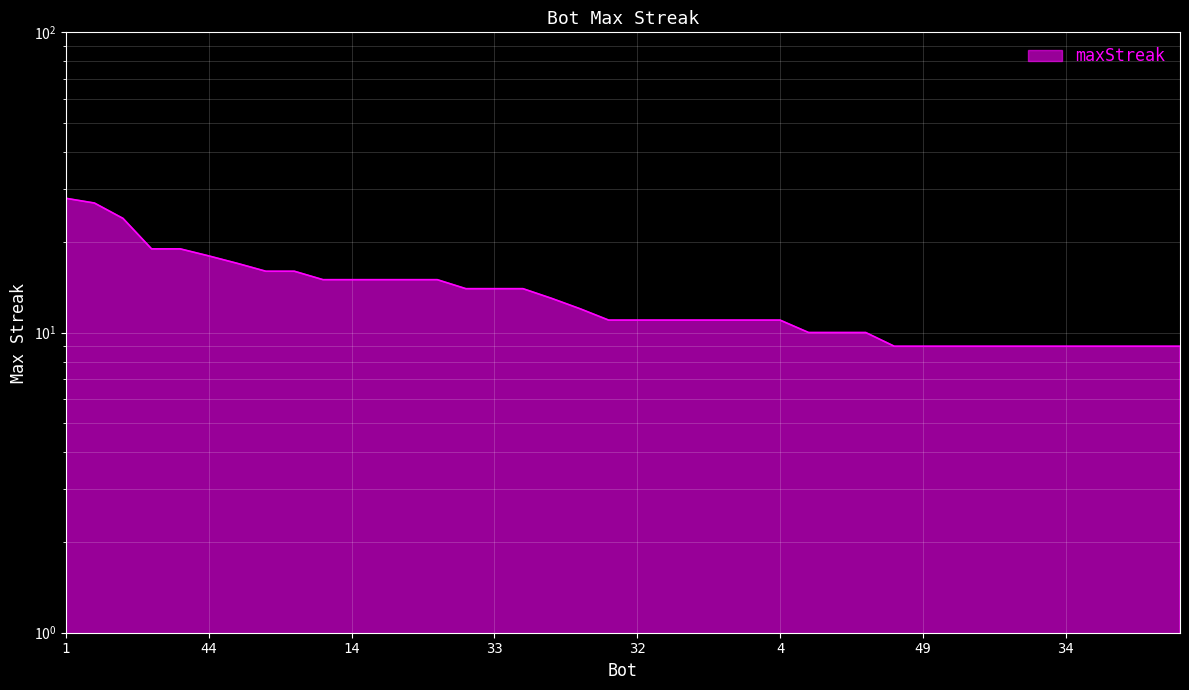

Rank the categories by value from lowest to highest.

50, 49, 46, 41, 40, 35, 34, 31, 18, 17, 15, 54, 42, 28, 53, 32, 23, 21, 19, 5, 4, 39, 7, 38, 33, 13, 26, 14, 11, 2, 0, 48, 9, 12, 44, 43, 37, 27, 24, 1